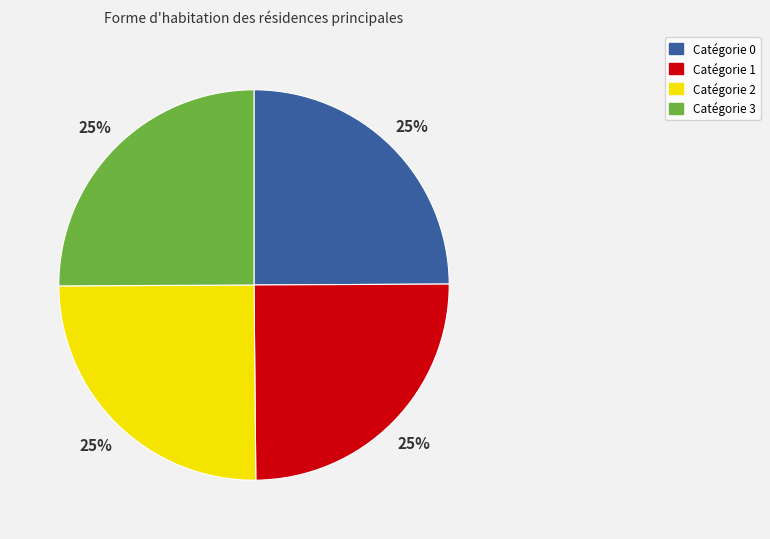

To the nearest percent, what is the average slice percentage?

25%